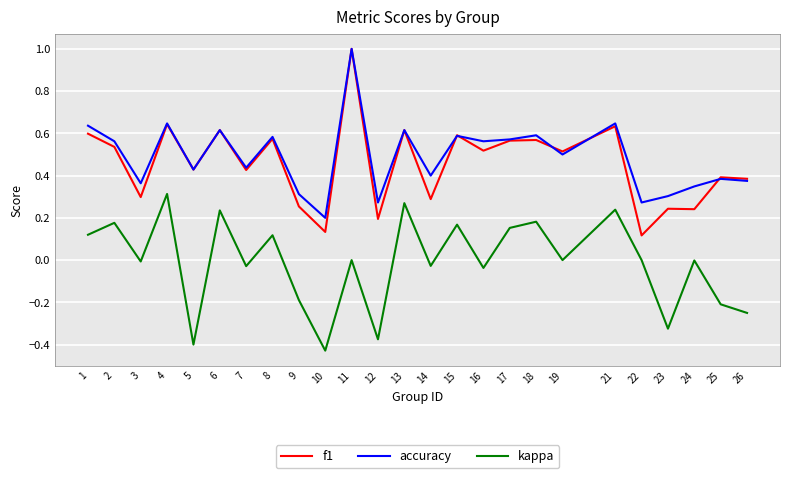

Is this an area chart (filled region under the line)?

No